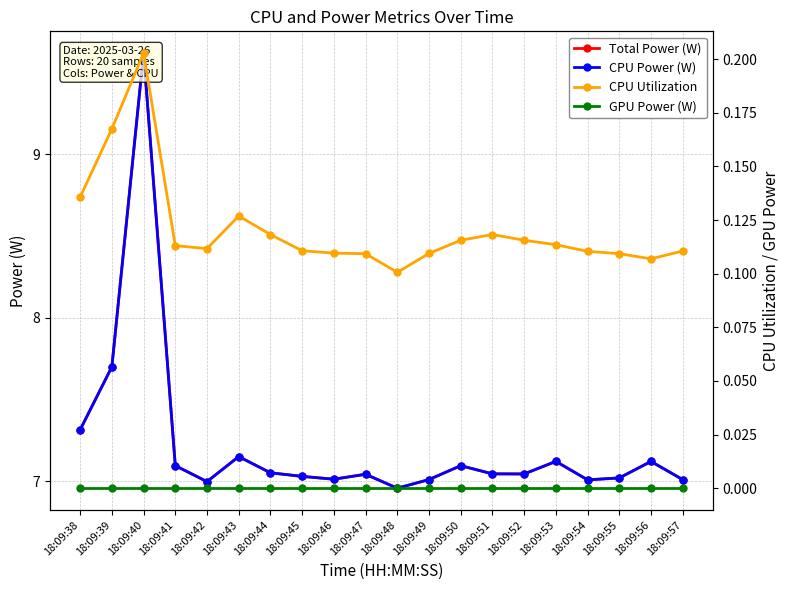

How many data points in Total Power (W) are less than 7?

2